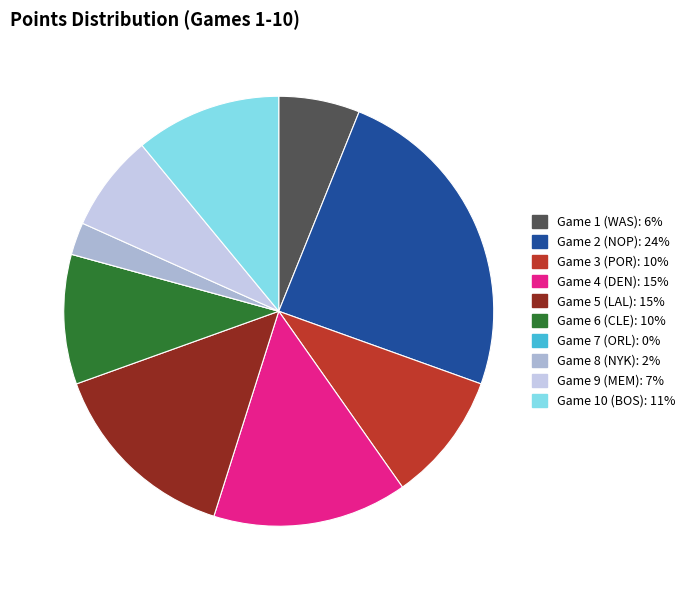

To the nearest percent, what is the difference between the largest and smallest slice percentages?

24%